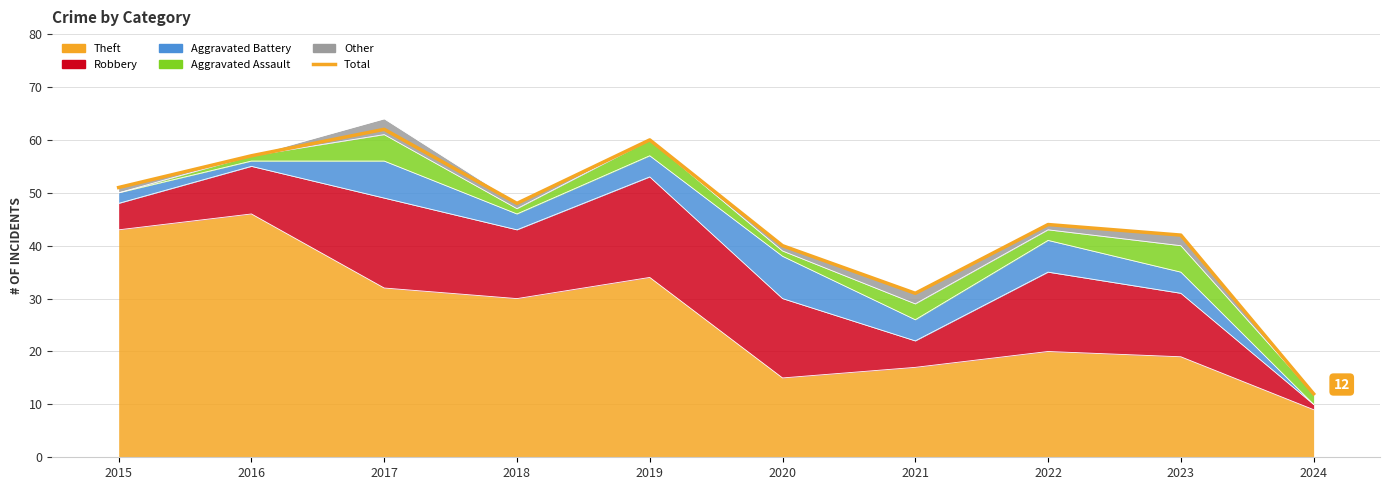

What is the value of the 7th point from the left?

31